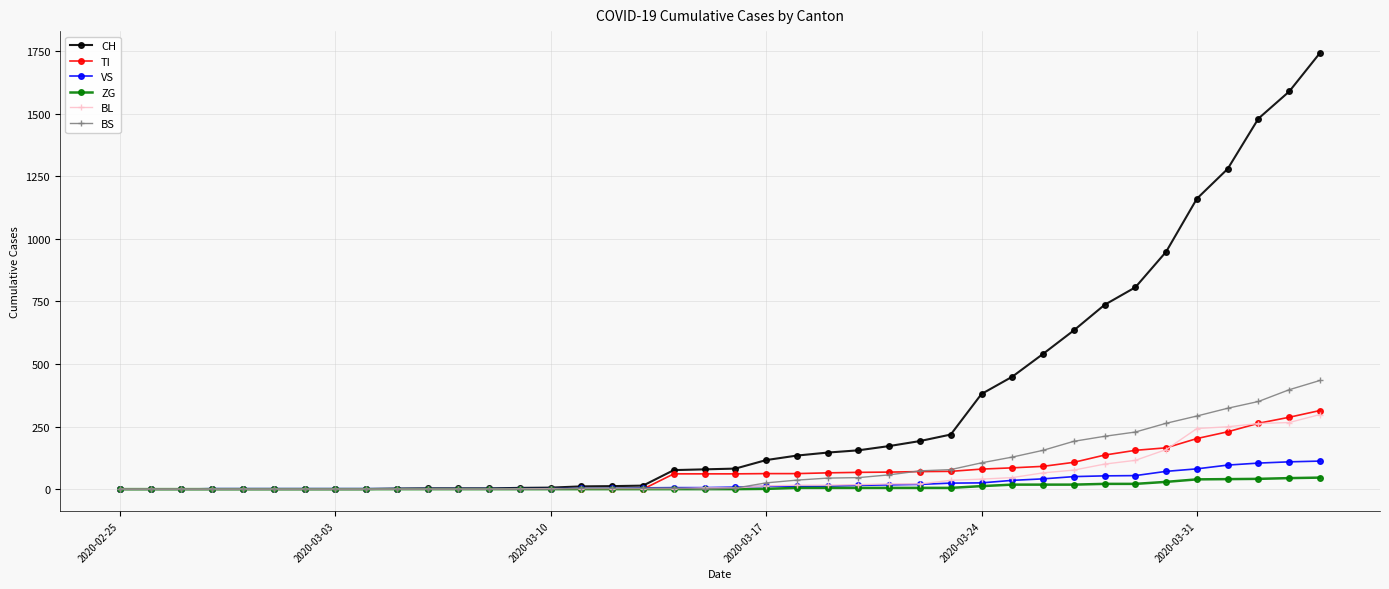

Which series has the largest total across all categories?

CH